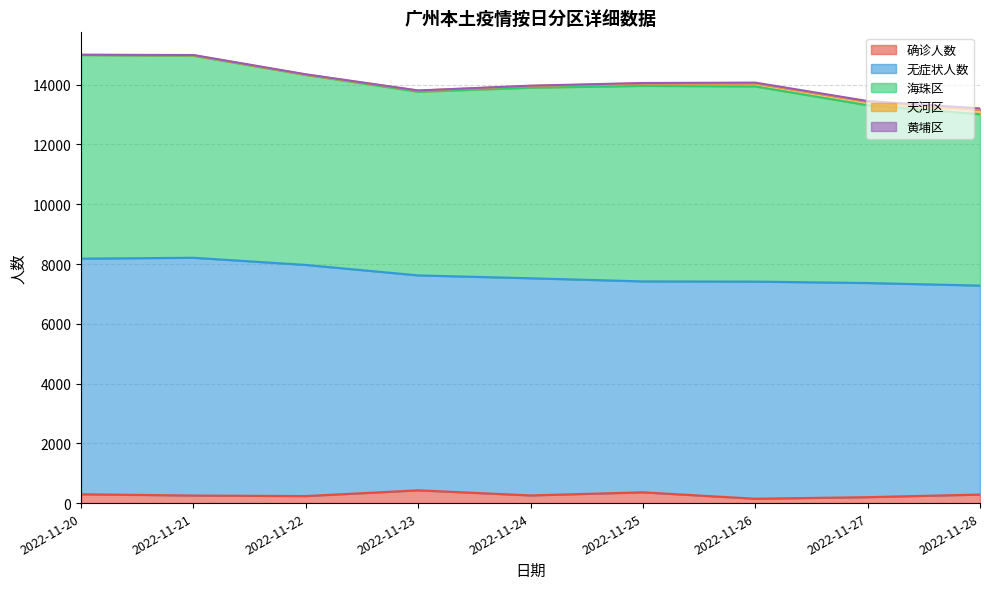

What is the sum of all 确诊人数 values?

2461